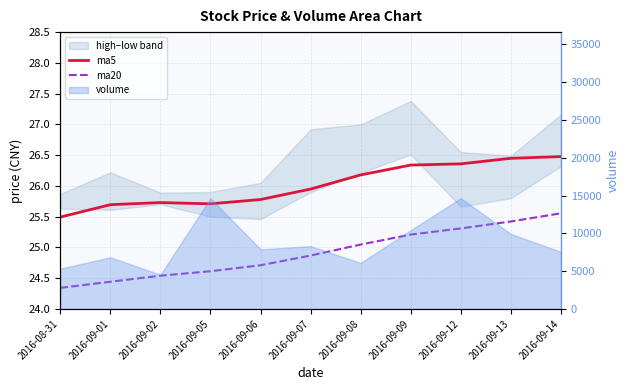

What is the sum of all ma5 values?

286.1